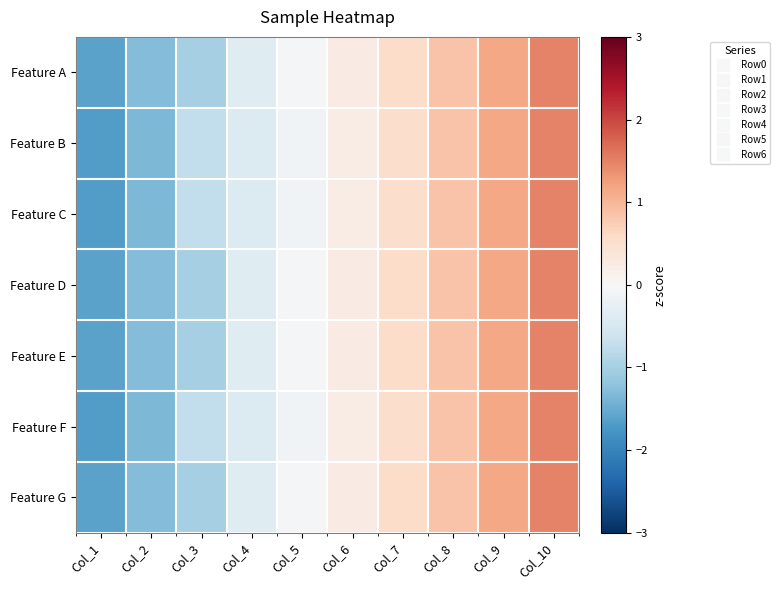

Reading right to left, transcribe all the data shown in this chart.

Feature A: Col_10=1.5	Col_9=1.2	Col_8=0.9	Col_7=0.6	Col_6=0.2	Col_5=-0.1	Col_4=-0.4	Col_3=-1.0	Col_2=-1.3	Col_1=-1.6
Feature B: Col_10=1.5	Col_9=1.2	Col_8=0.9	Col_7=0.5	Col_6=0.2	Col_5=-0.1	Col_4=-0.4	Col_3=-0.7	Col_2=-1.4	Col_1=-1.7
Feature C: Col_10=1.5	Col_9=1.2	Col_8=0.9	Col_7=0.5	Col_6=0.2	Col_5=-0.1	Col_4=-0.4	Col_3=-0.7	Col_2=-1.4	Col_1=-1.7
Feature D: Col_10=1.5	Col_9=1.2	Col_8=0.9	Col_7=0.6	Col_6=0.2	Col_5=-0.1	Col_4=-0.4	Col_3=-1.0	Col_2=-1.3	Col_1=-1.6
Feature E: Col_10=1.5	Col_9=1.2	Col_8=0.9	Col_7=0.6	Col_6=0.2	Col_5=-0.1	Col_4=-0.4	Col_3=-1.0	Col_2=-1.3	Col_1=-1.6
Feature F: Col_10=1.5	Col_9=1.2	Col_8=0.9	Col_7=0.5	Col_6=0.2	Col_5=-0.1	Col_4=-0.4	Col_3=-0.7	Col_2=-1.4	Col_1=-1.7
Feature G: Col_10=1.5	Col_9=1.2	Col_8=0.9	Col_7=0.6	Col_6=0.2	Col_5=-0.1	Col_4=-0.4	Col_3=-1.0	Col_2=-1.3	Col_1=-1.6